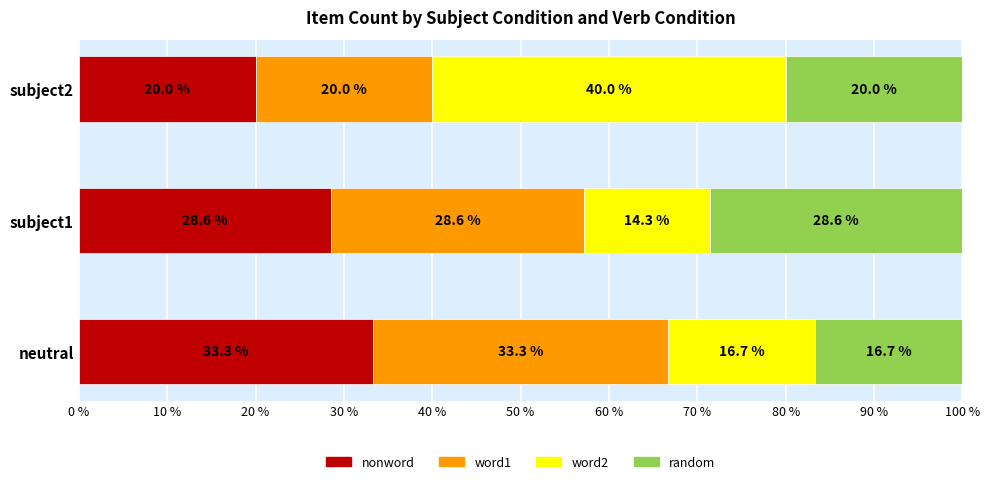

What is the total value across all series at neutral?

100.0